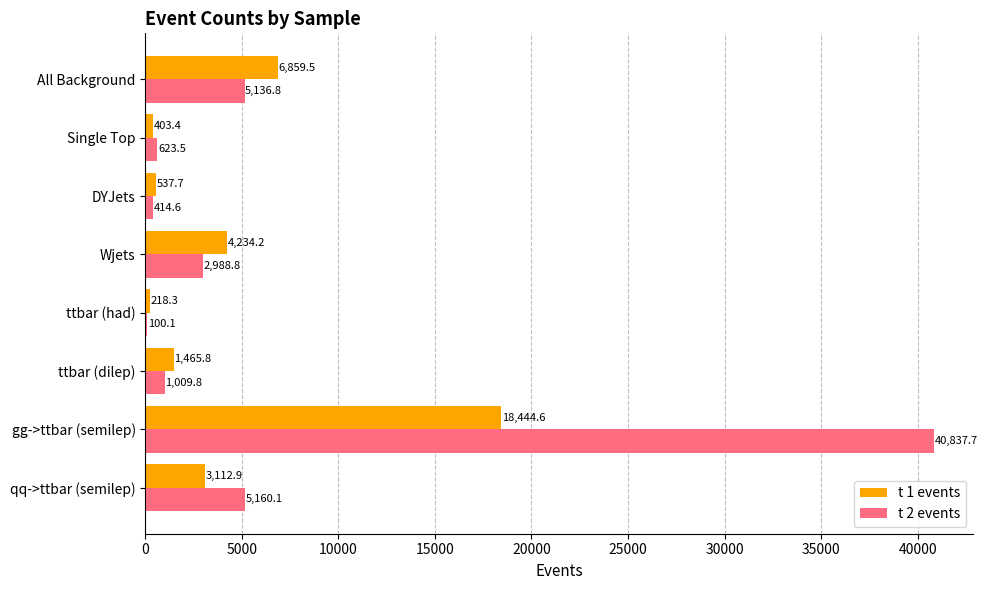

At which category is the sum across all series the highest?

gg->ttbar (semilep)